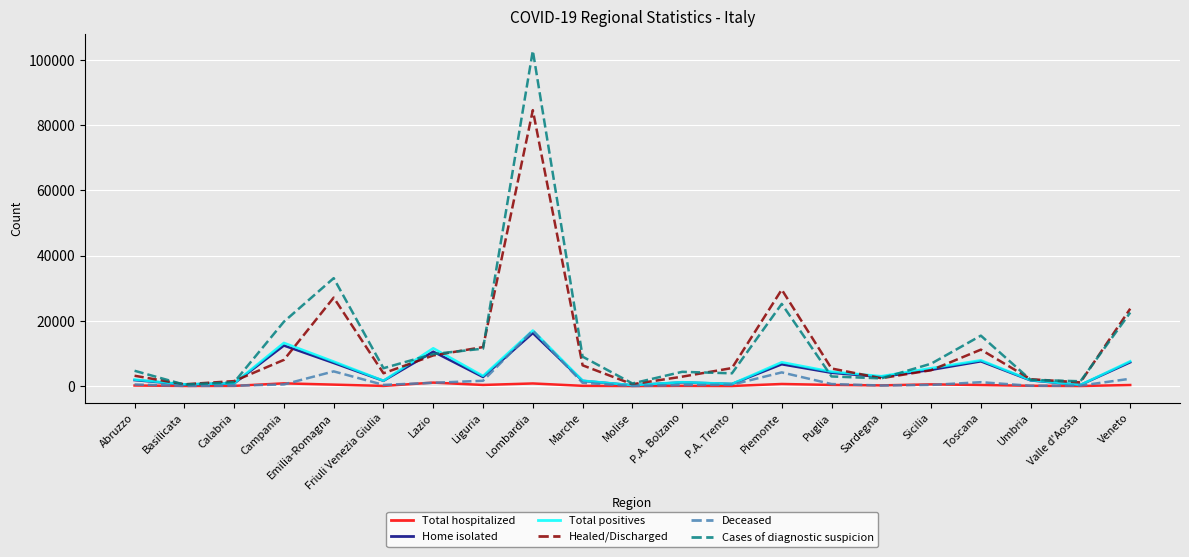

Which series has the largest total across all categories?

Cases of diagnostic suspicion